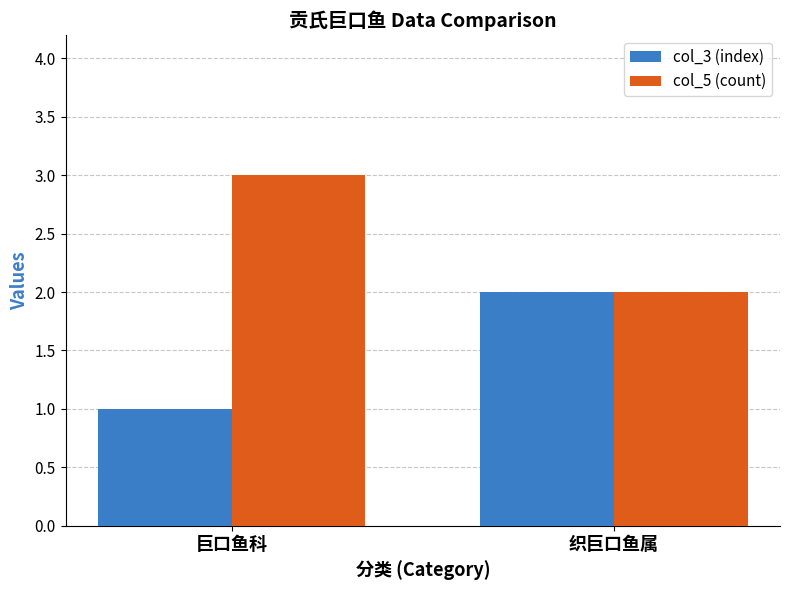

What is the total value across all series at 织巨口鱼属?

4